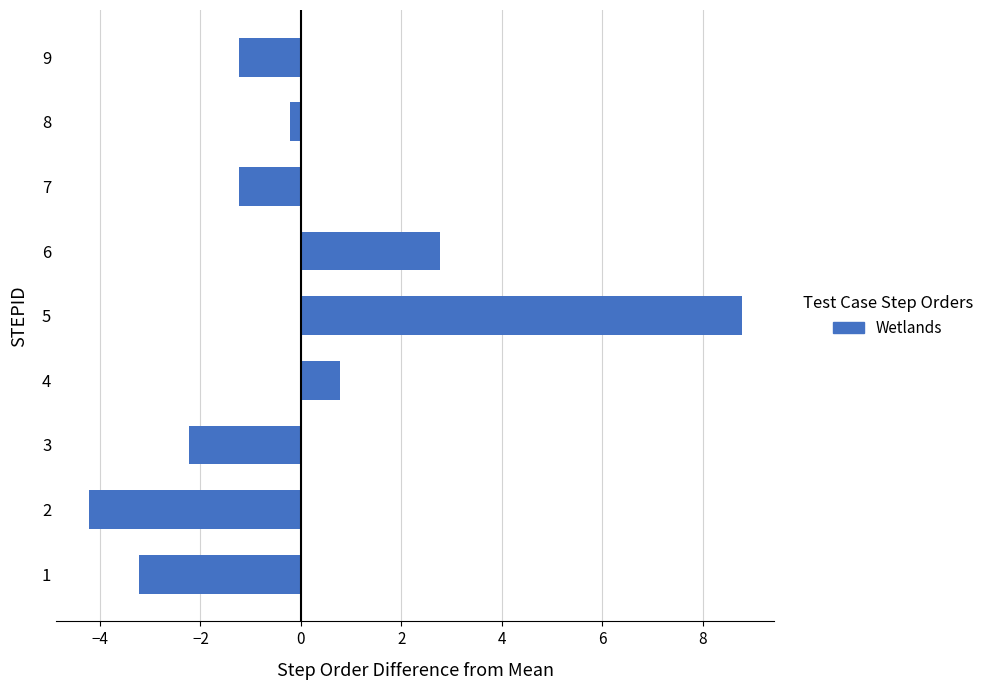

Which label corresponds to the smallest value in the chart?

2